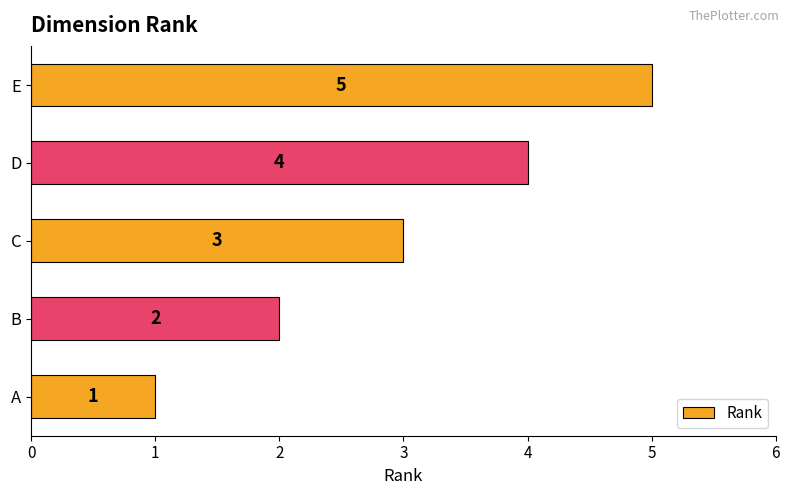

What is the change in value from A to E?

+4